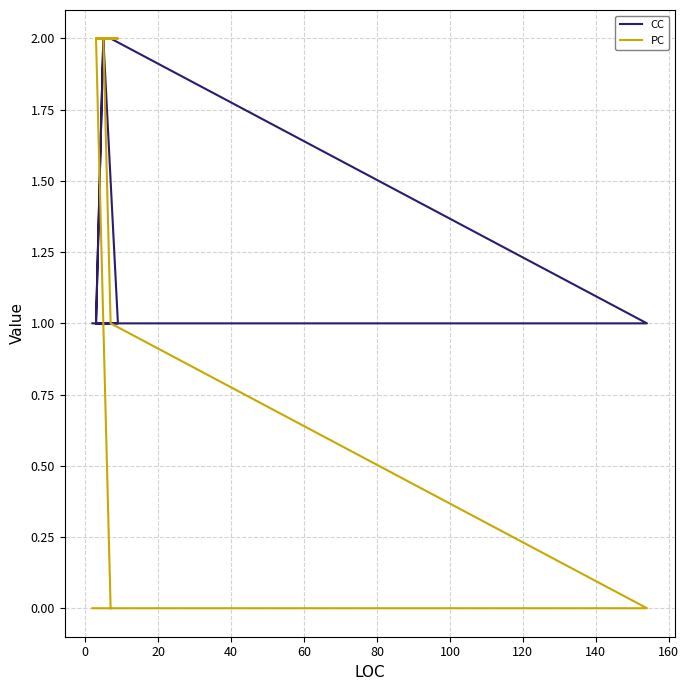

What is the difference between the maximum and minimum values in the PC series?

2